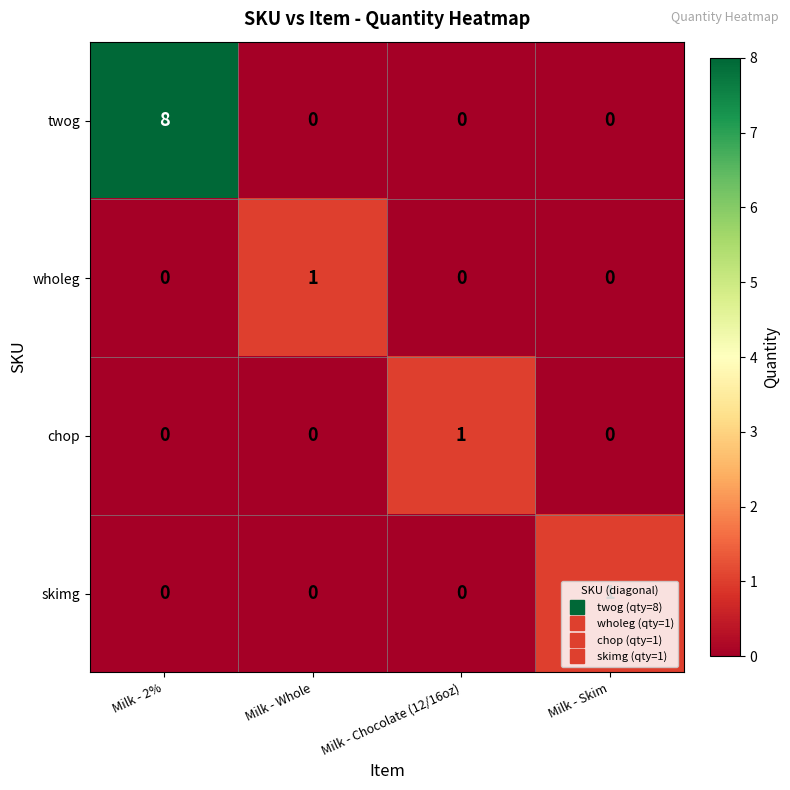

Which series has the widest spread of values?

twog